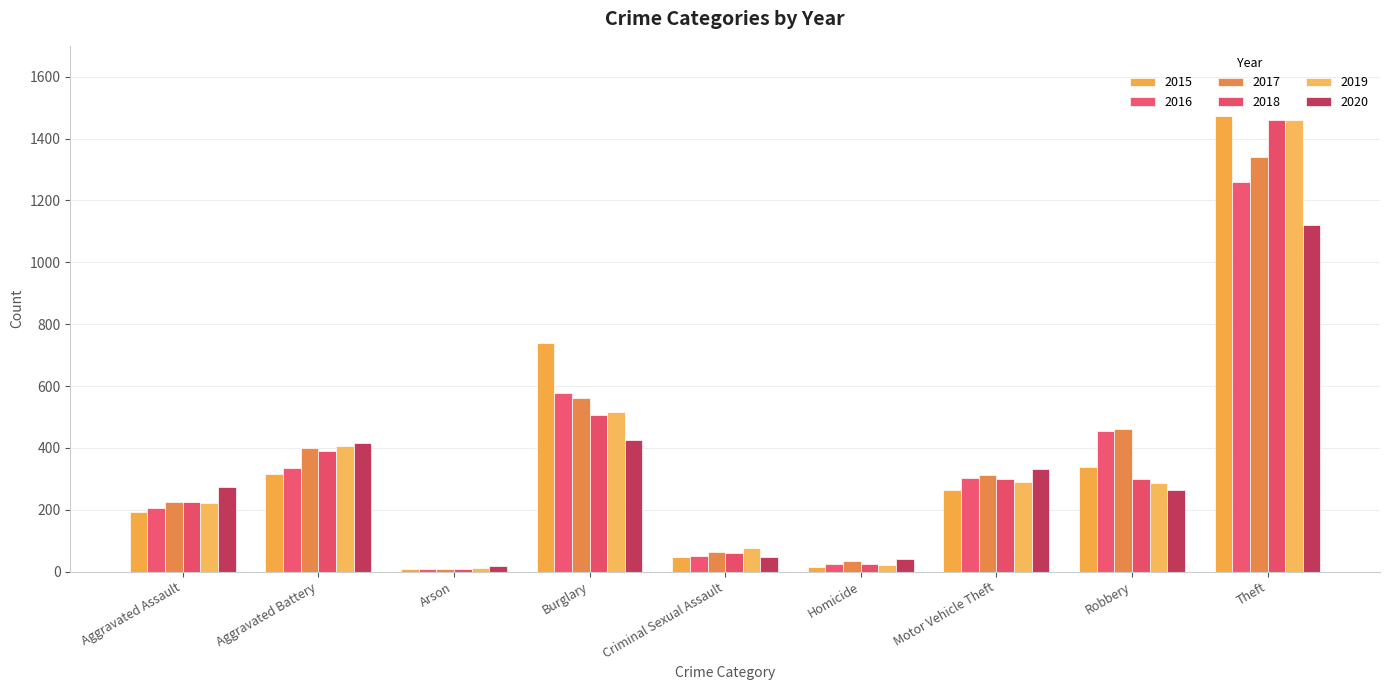

What is the total value across all series at Aggravated Battery?

2264